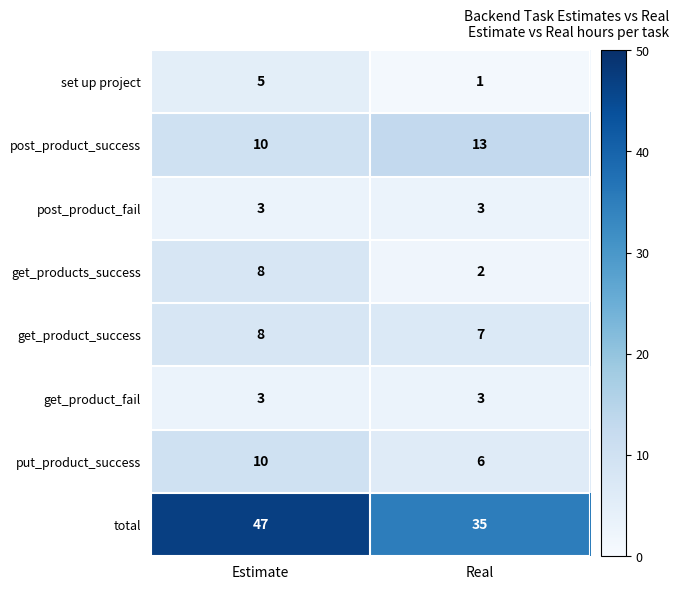

At which category is the sum across all series the highest?

Estimate